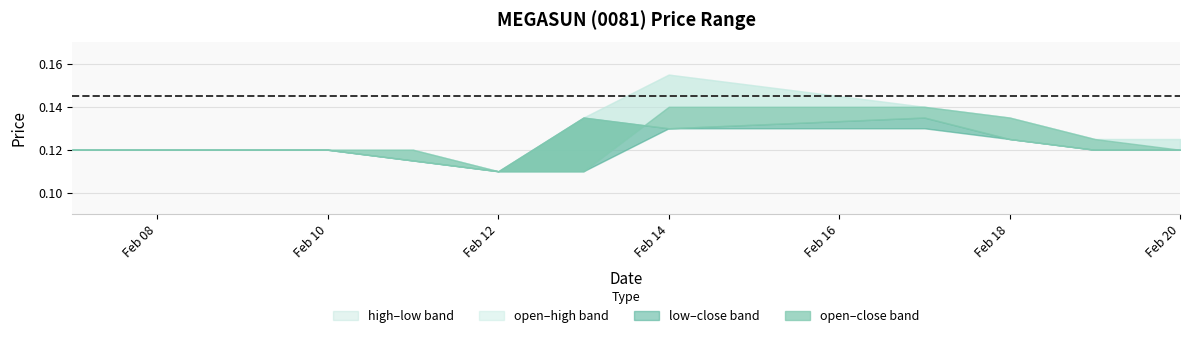

Which series ends up on top after the final intersection of close and open?

open